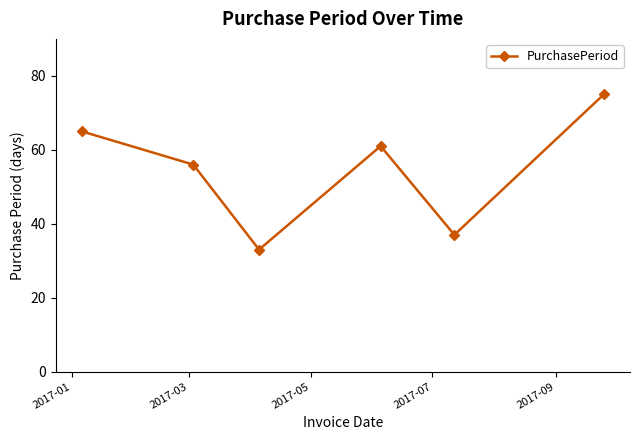

What is the value of the 2nd point from the left?

56